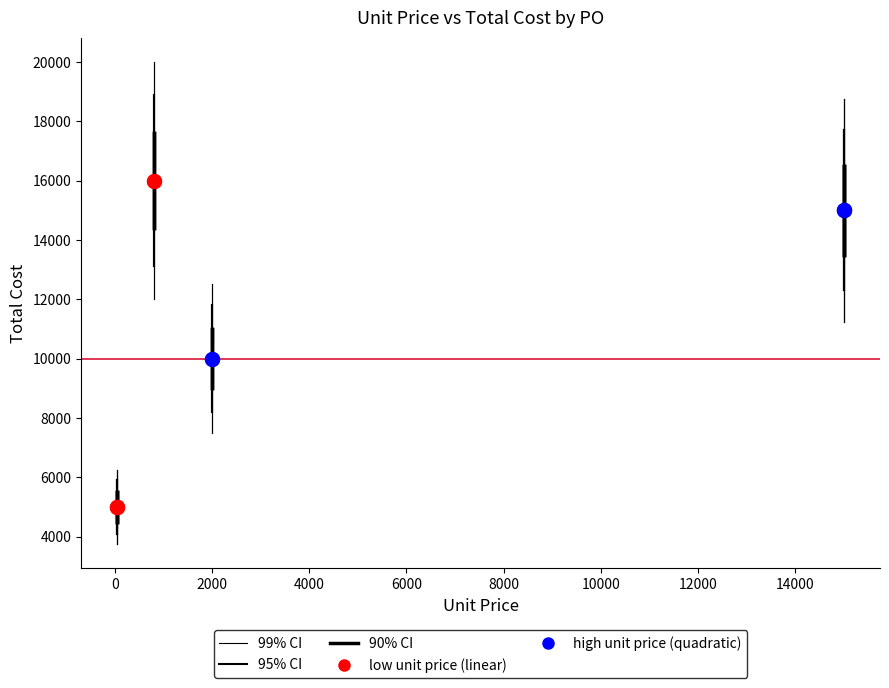

Which series contains the highest Y value?

low unit price (linear)